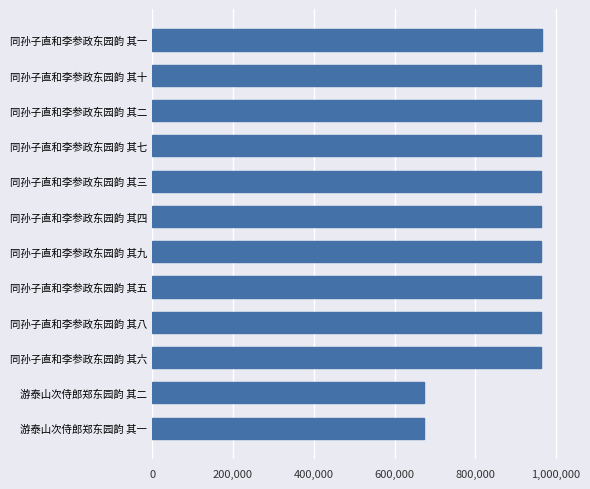

The value at 同孙子直和李参政东园韵 其二 is 460704. True or false?

False